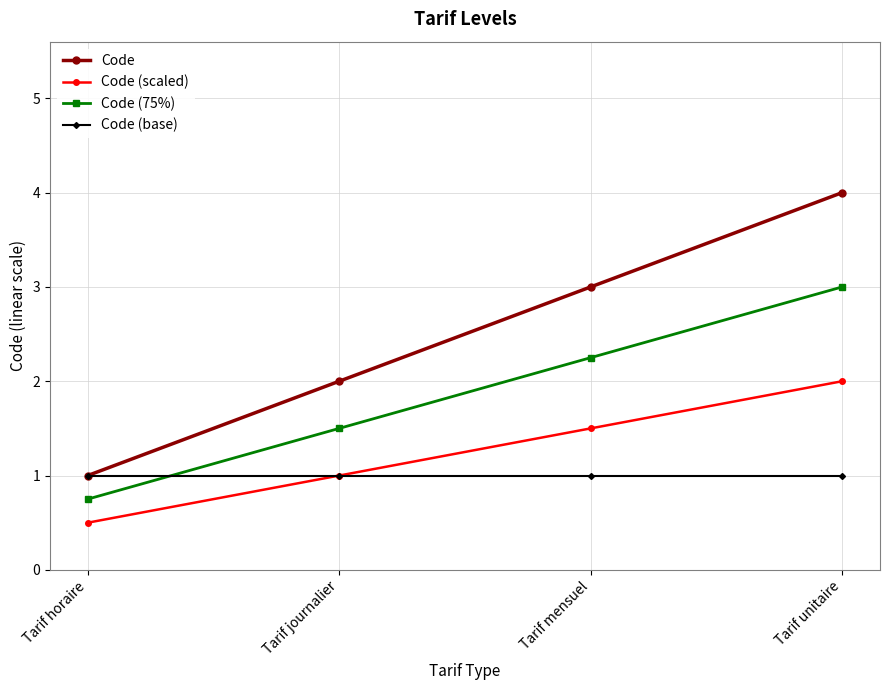

What is the sum of the Code (scaled) values at Tarif mensuel and Tarif journalier?

2.5